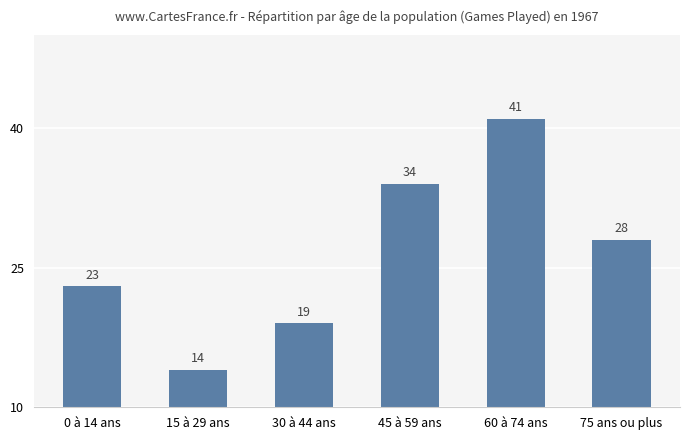

Reading left to right, extract all data points from this chart.

23	14	19	34	41	28